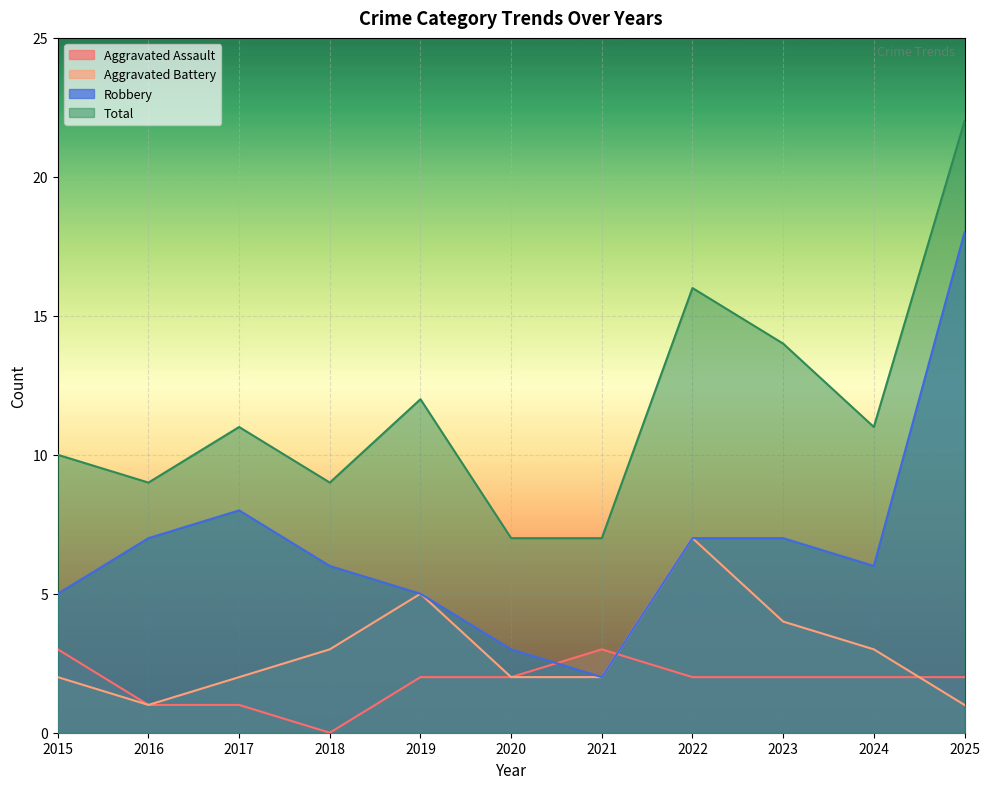

The value of Total at 2024 is 11. True or false?

True